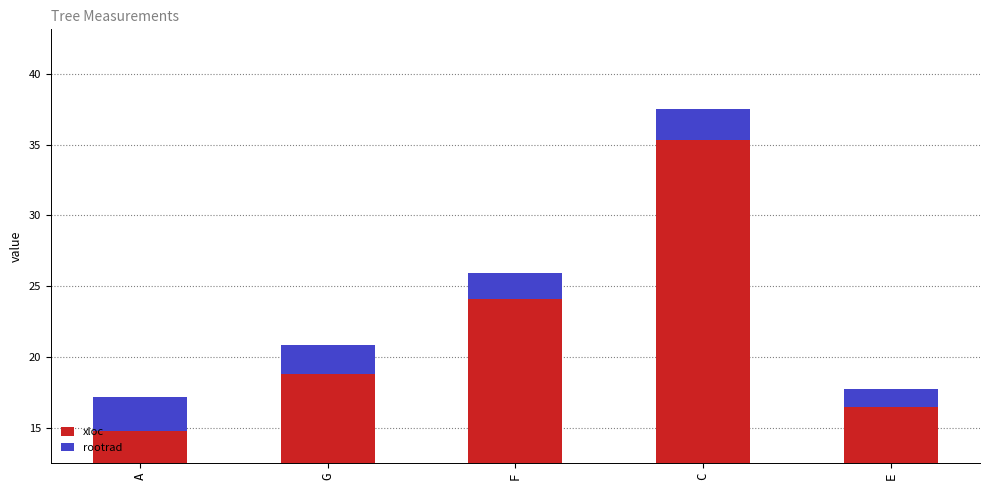

What is the lowest value of the xloc series?

14.8